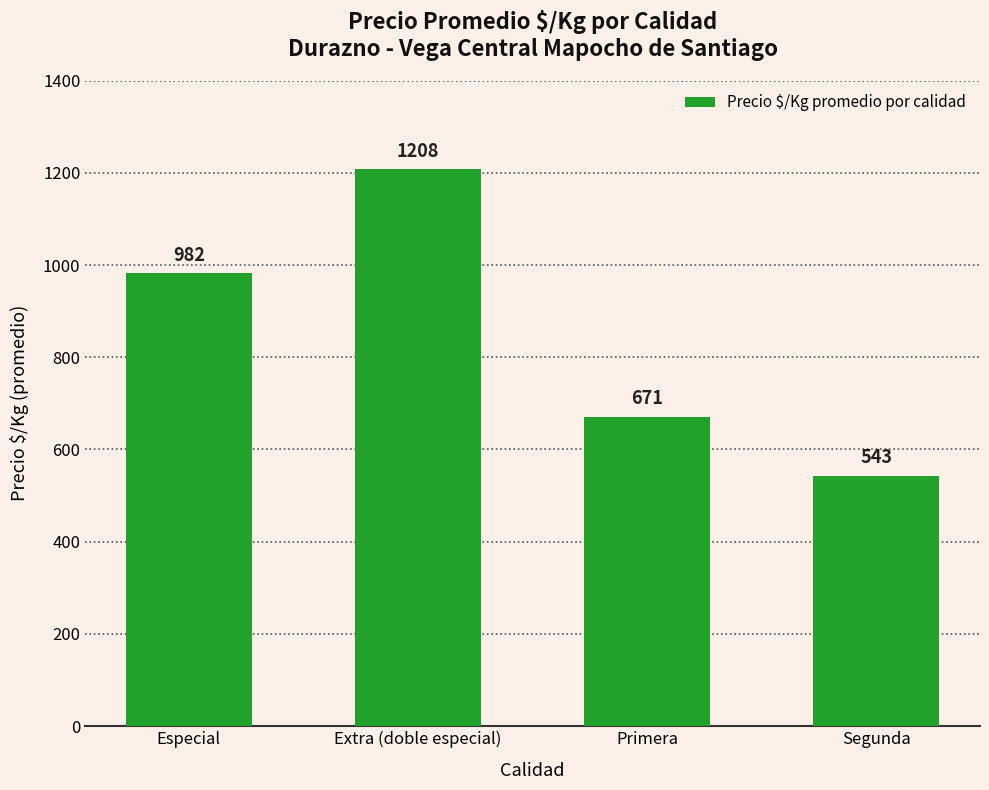

What value does the data have at Primera?

671